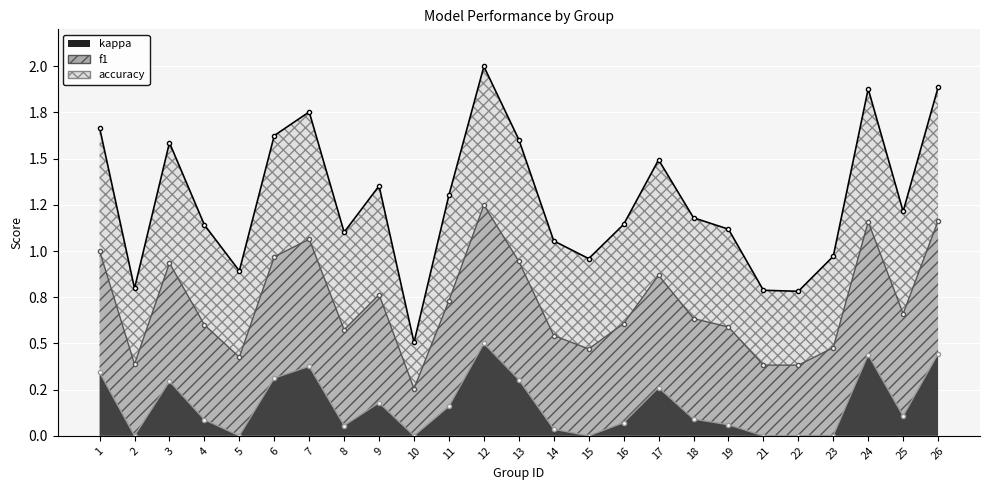

What is the average value of the f1 series?

0.5